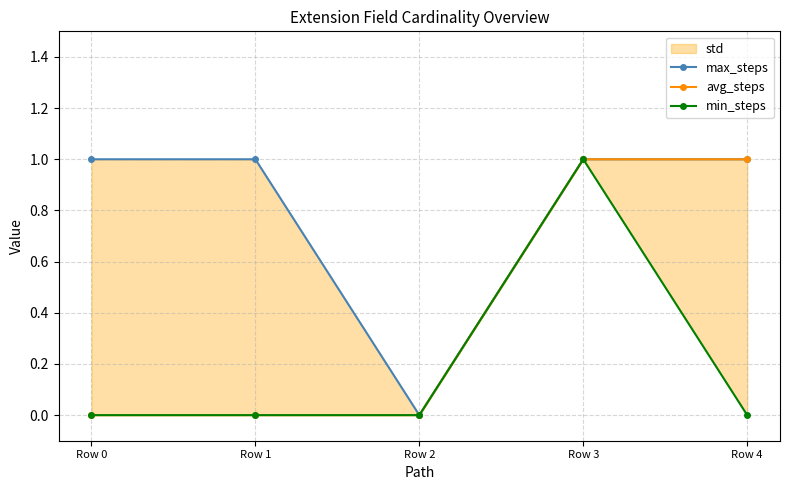

Is this an area chart (filled region under the line)?

No